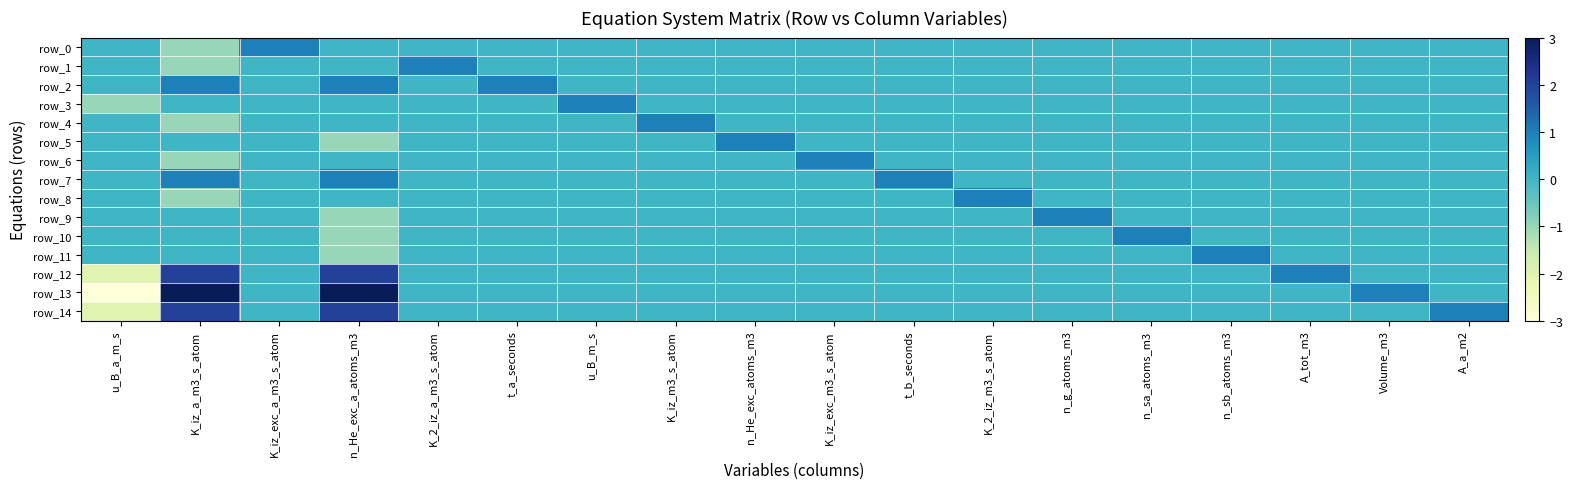

Which has a higher value, n_sb_atoms_m3 or u_B_m_s?

n_sb_atoms_m3